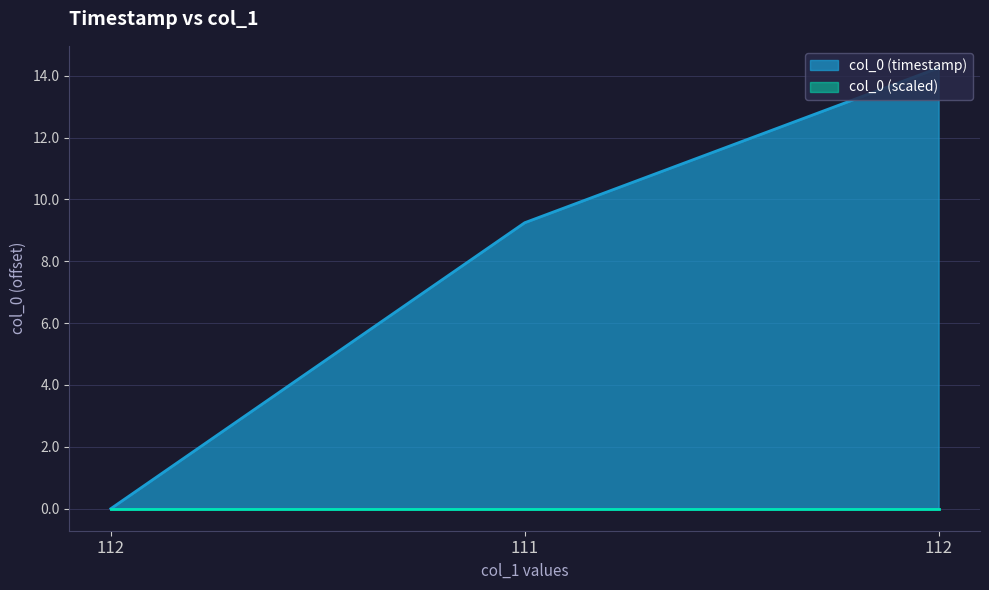

What is the change in value from 112 to 112?

+14.3